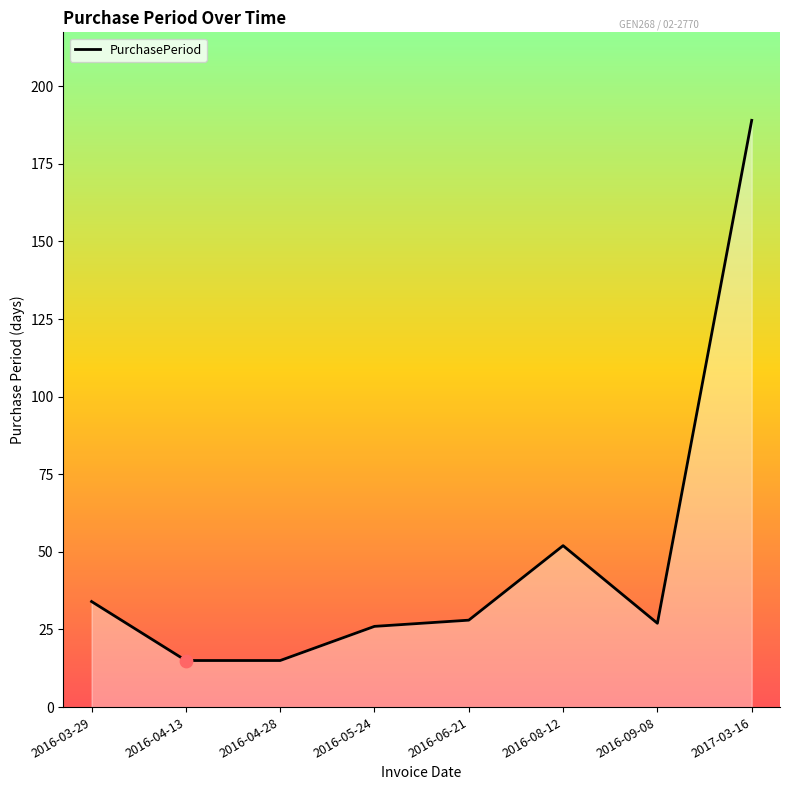

Which has a higher value, 2016-06-21 or 2016-08-12?

2016-08-12